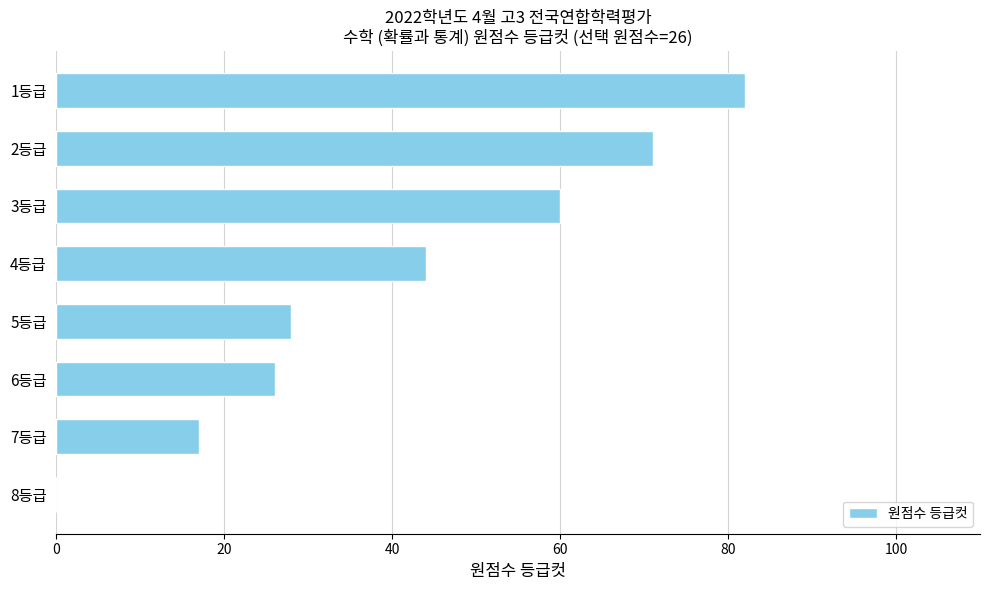

Are the bars horizontal?

Yes